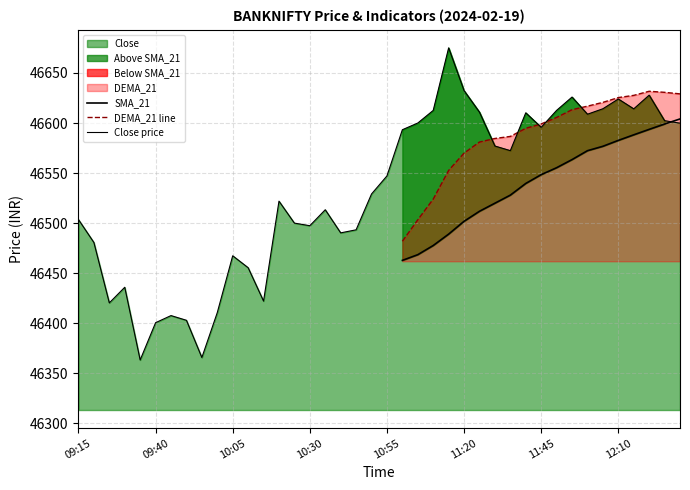

True or false: SMA_21 has more than 2 interior local peaks.

False